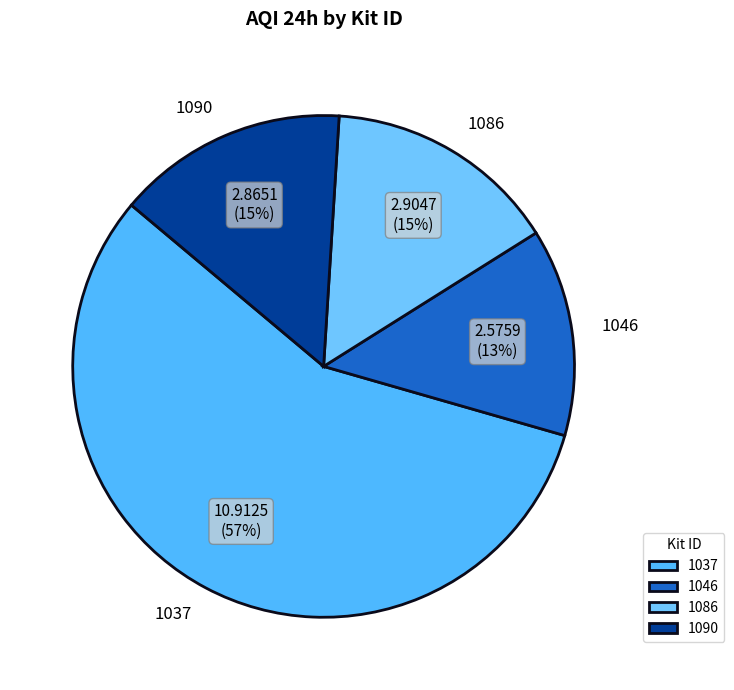

Is the sum of 1086 and 1090 greater than half?

No